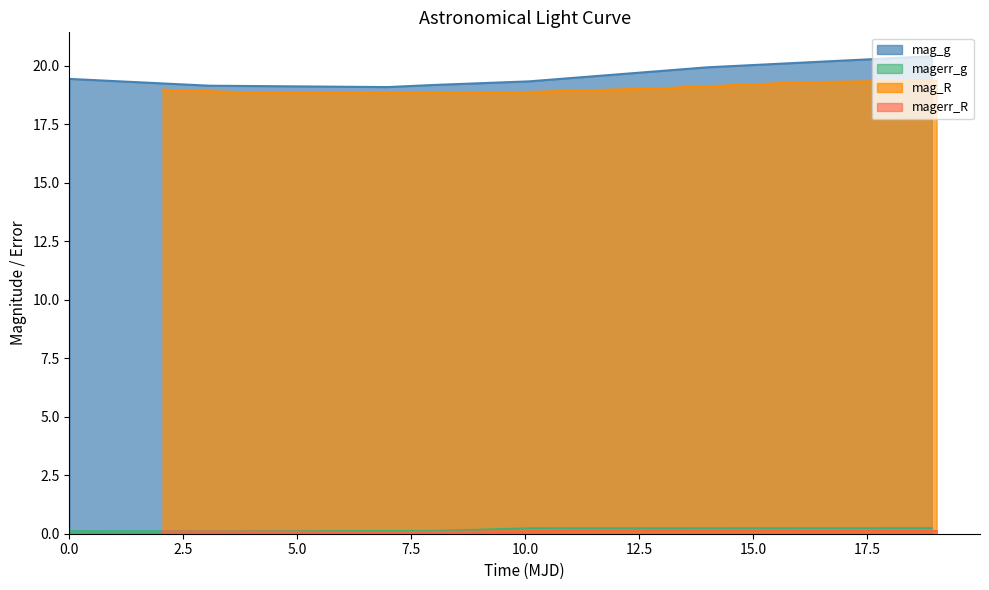

True or false: magerr_g and magerr_R cross at least once.

False